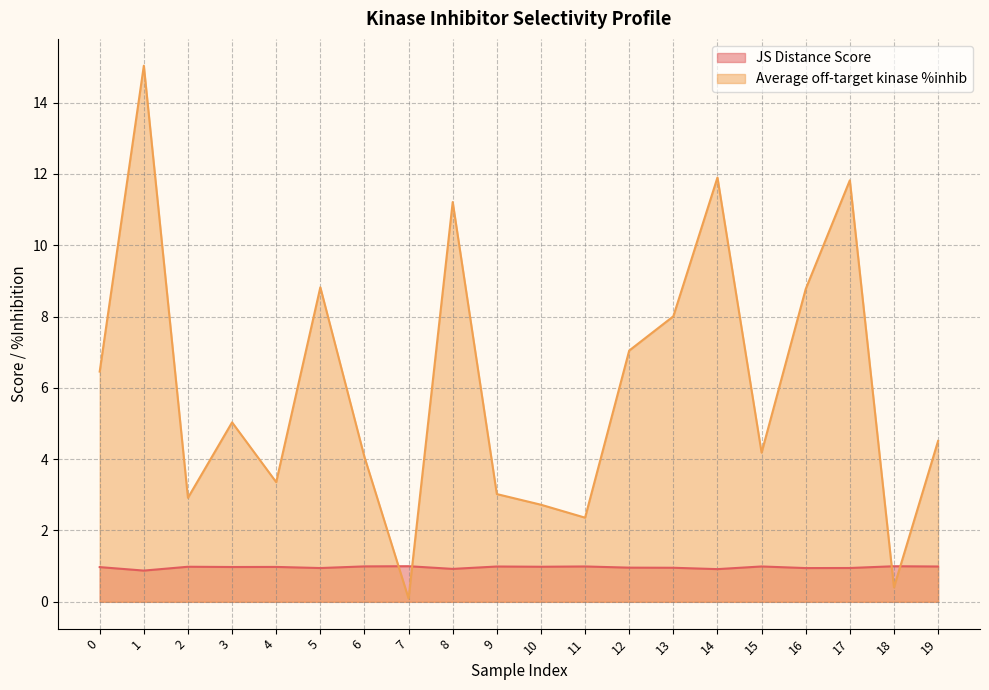

What is the lowest value of the JS Distance Score series?

0.9